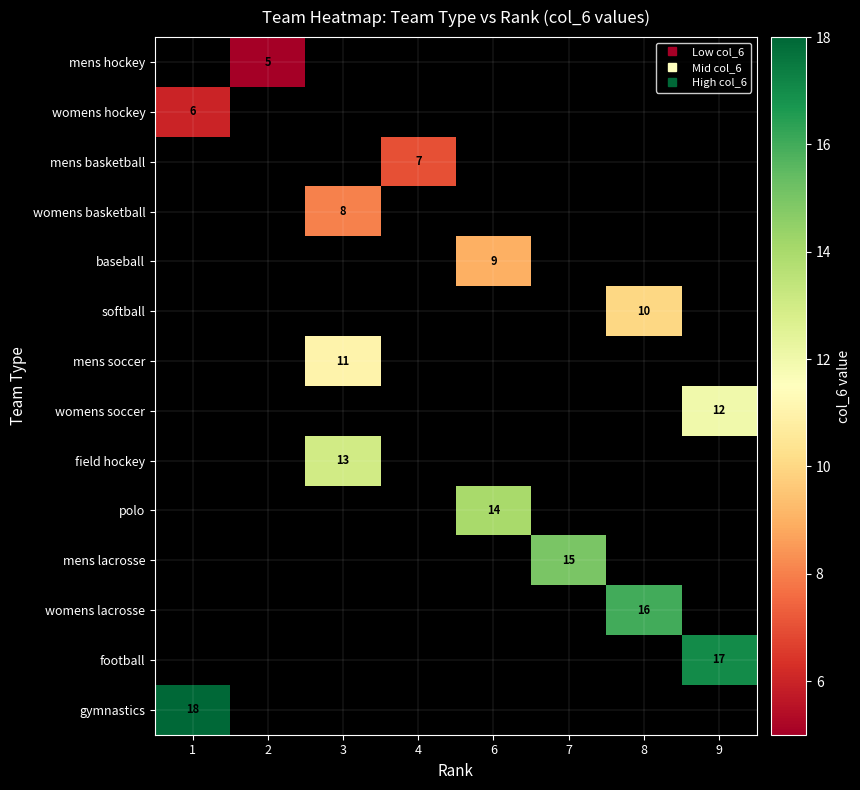

Which category has the lowest value in the row_12 series?

1